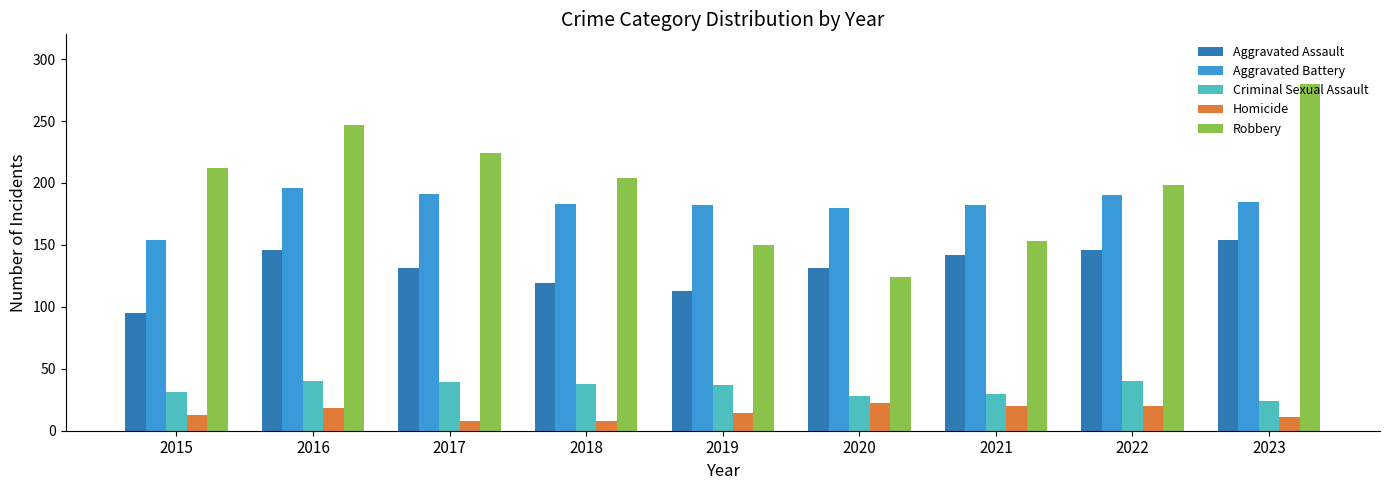

At how many categories does at least one series exceed 39?

9